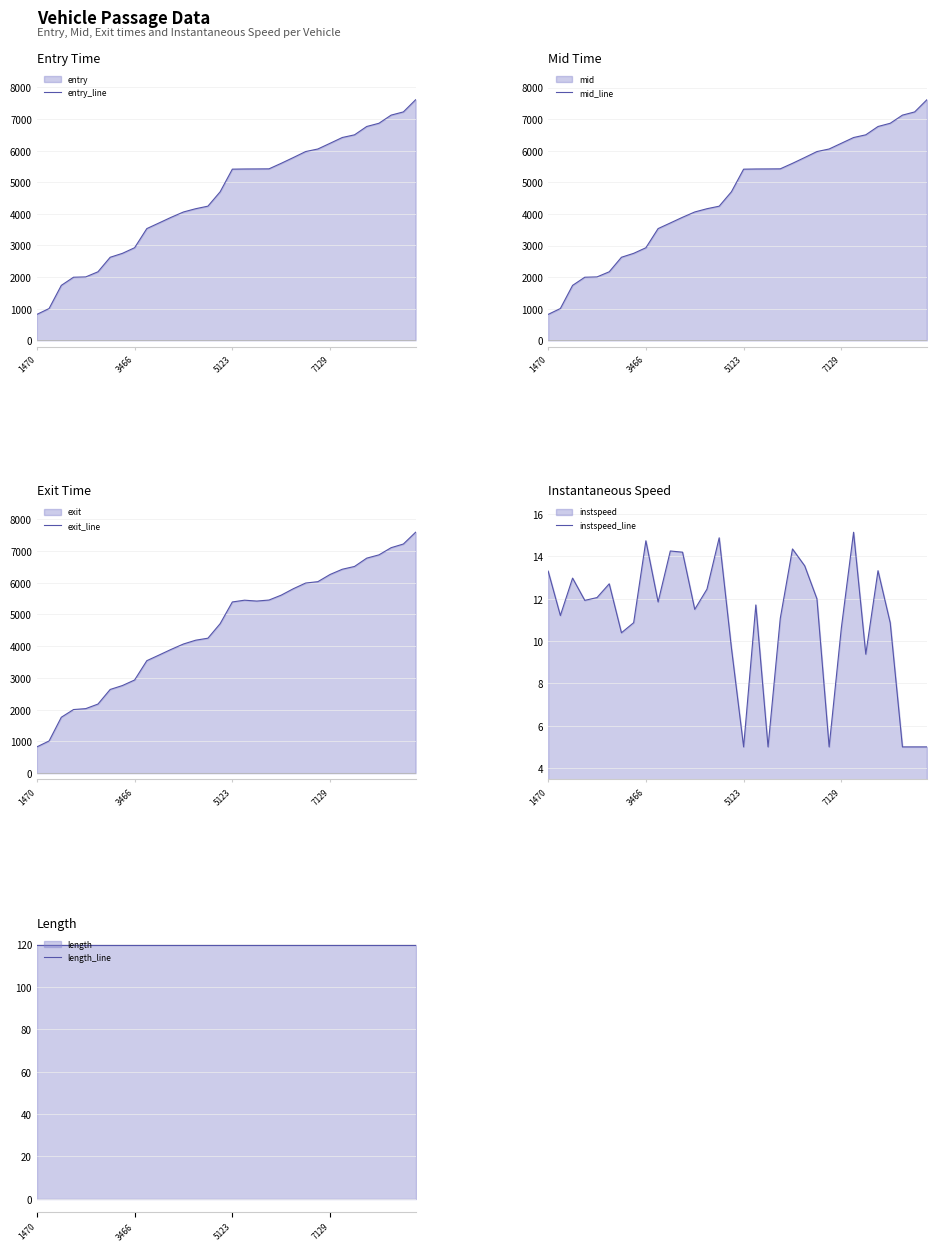

Is it true that length_line equals 119.6 at 27?

True